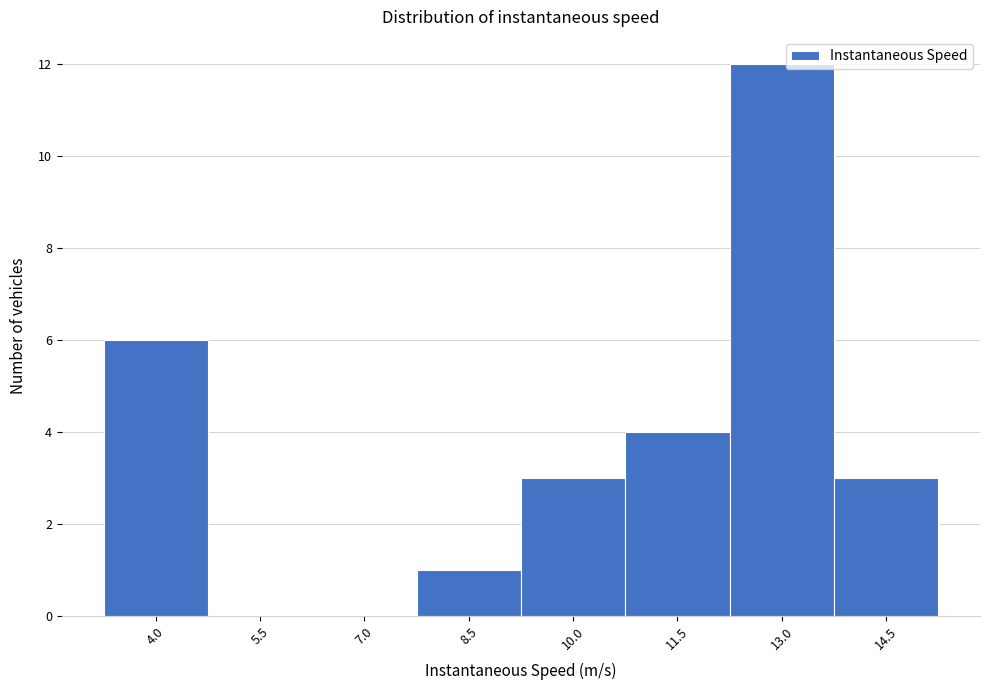

Reading left to right, extract all data points from this chart.

4.0=6	5.5=0	7.0=0	8.5=1	10.0=3	11.5=4	13.0=12	14.5=3